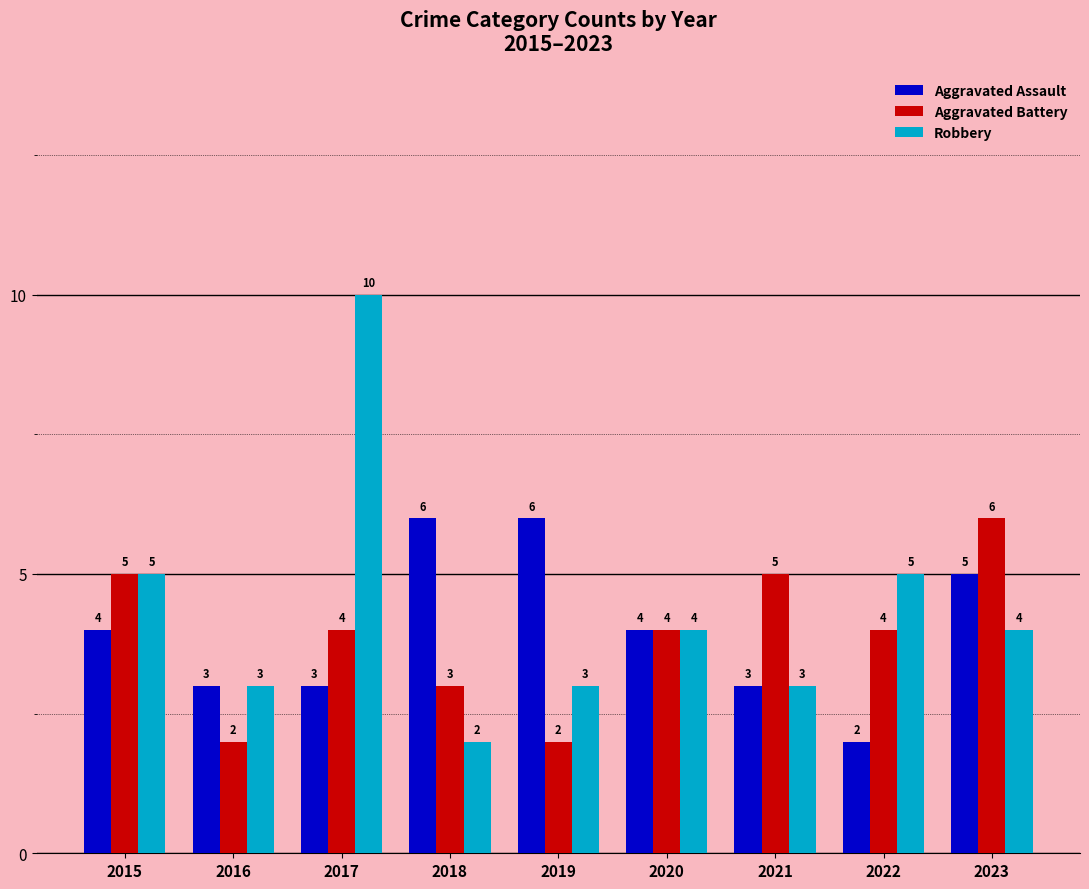

What are all the series names shown in the legend?

Aggravated Assault, Aggravated Battery, Robbery